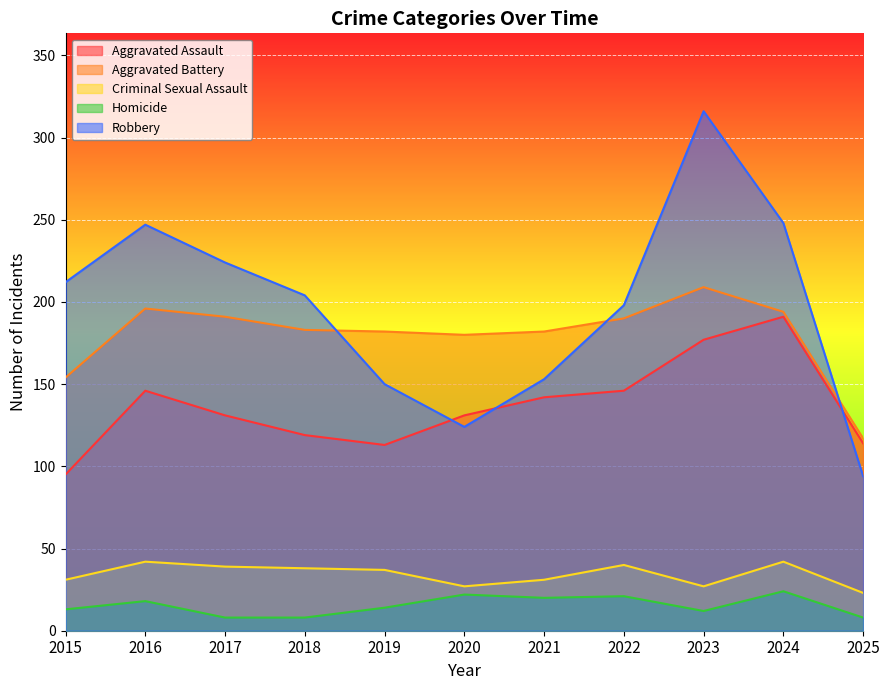

What are all the series names shown in the legend?

Aggravated Assault, Aggravated Battery, Criminal Sexual Assault, Homicide, Robbery